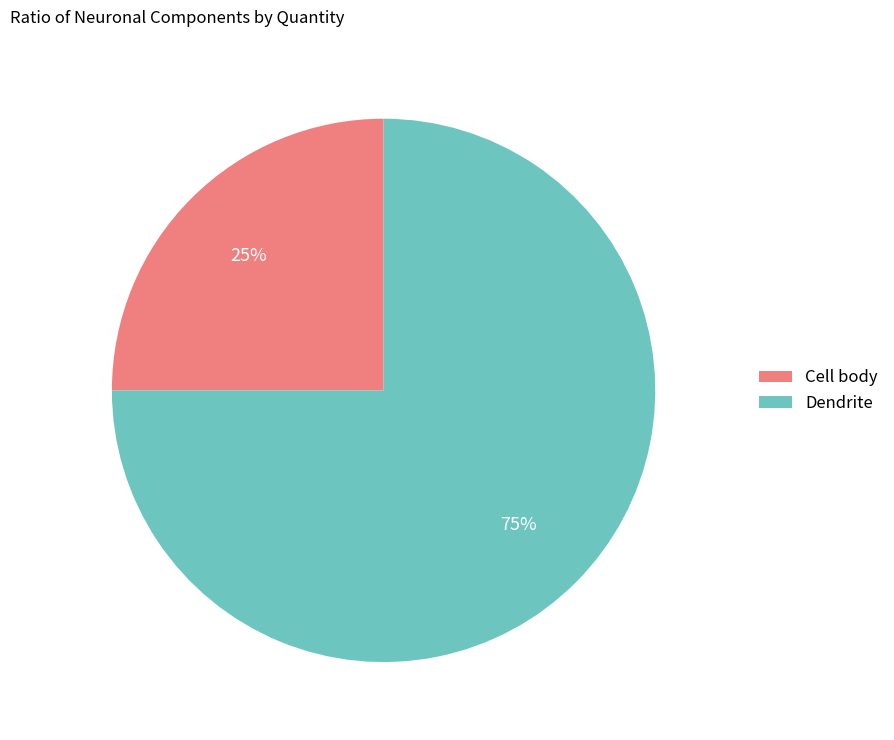

To the nearest percent, what is the difference between the Cell body and Dendrite slice percentages?

50%